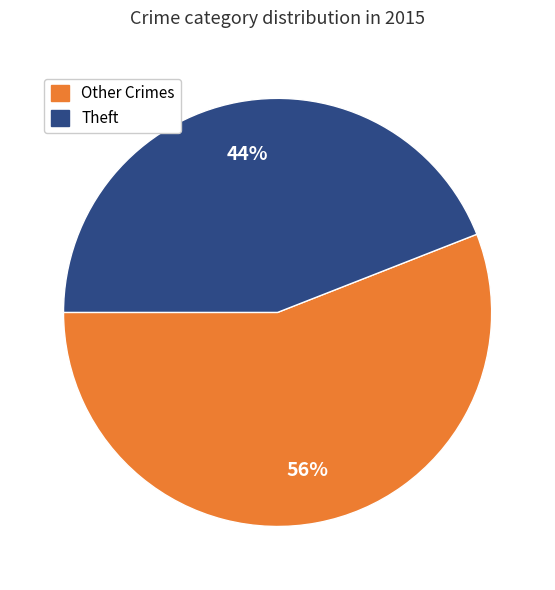

To the nearest percent, what is the average slice percentage?

50%